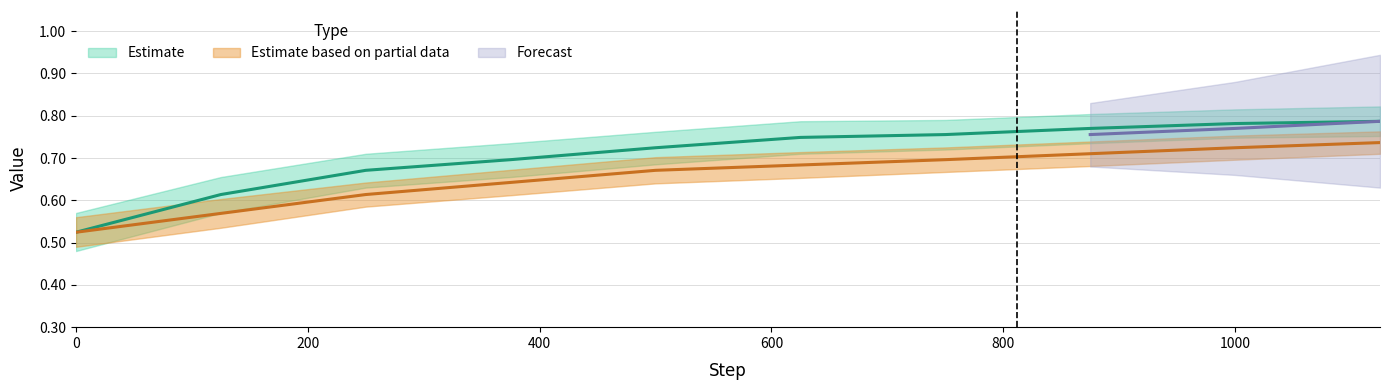

What is the value of the Estimate based on partial data point at the 10th from the left?

0.7